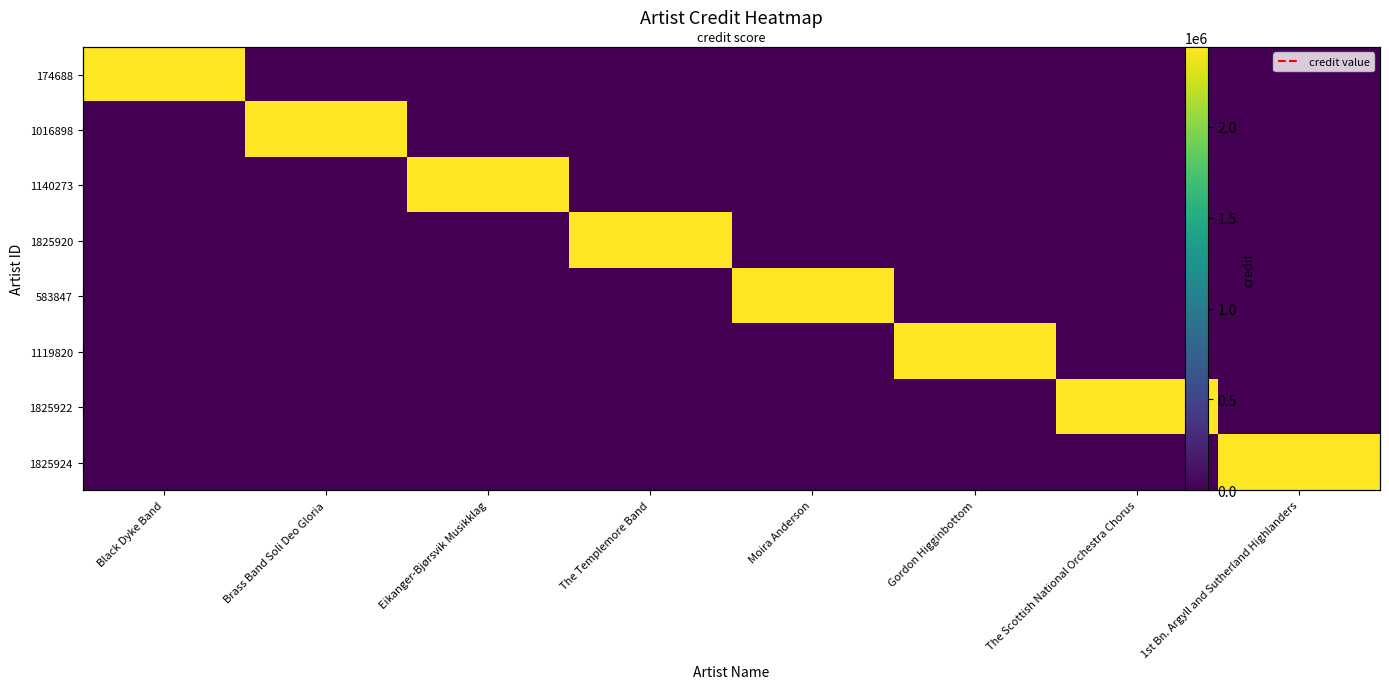

The value of 1825924 at Gordon Higginbottom is 1520814. True or false?

False